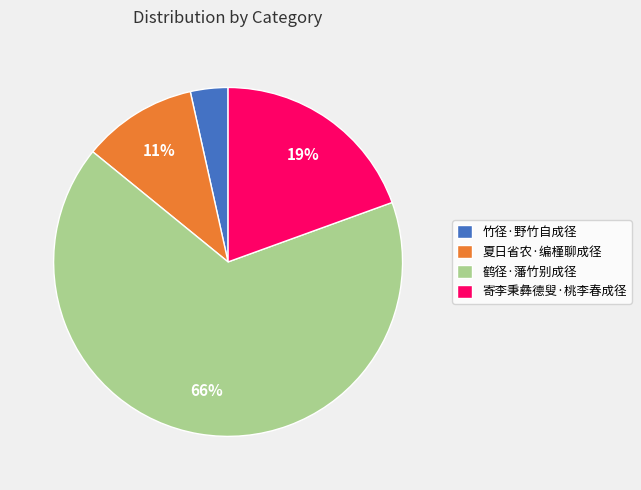

To the nearest percent, what is the difference between the 竹径·野竹自成径 and 寄李秉彝德叟·桃李春成径 slice percentages?

16%